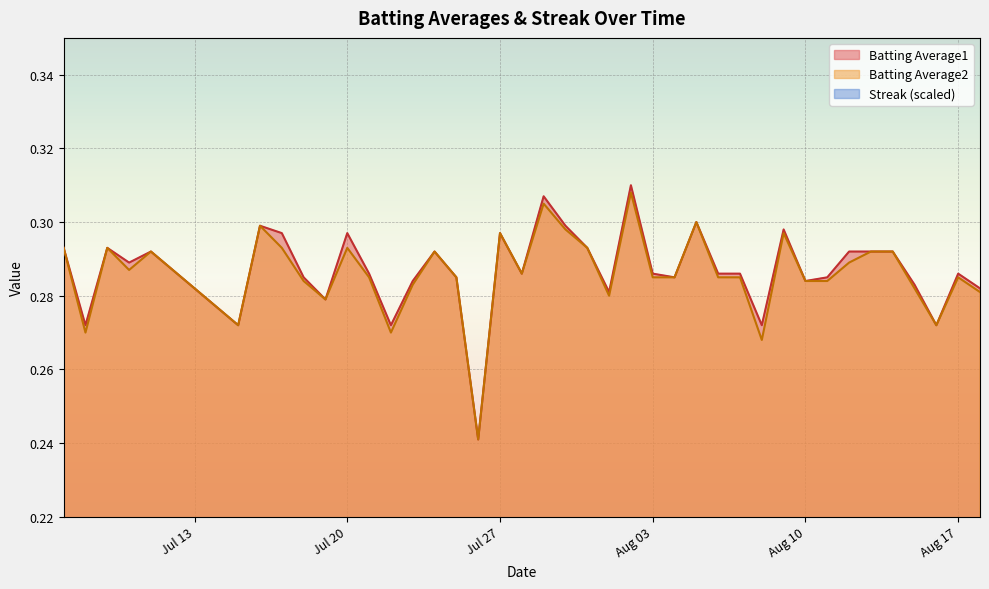

True or false: Batting Average1 and Batting Average2 intersect in this chart.

False